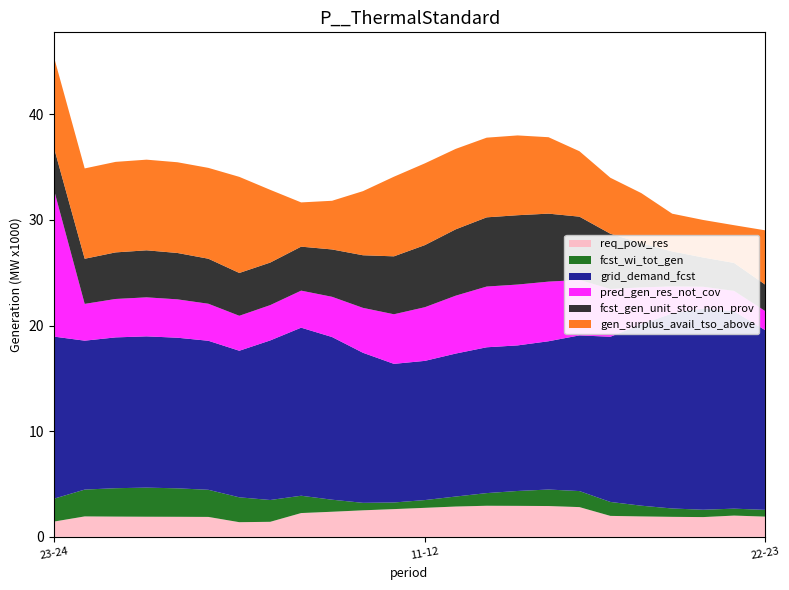

Reading left to right, what are all the values shown in this chart?

req_pow_res: 23-24=1445	00-01=1938	01-02=1920	02-03=1908	03-04=1901	04-05=1889	05-06=1391	06-07=1426	07-08=2255	08-09=2379	09-10=2515	10-11=2629	11-12=2750	12-13=2873	13-14=2946	14-15=2936	15-16=2920	16-17=2819	17-18=1987	18-19=1937	19-20=1897	20-21=1874	21-22=2016	22-23=1919
fcst_wi_tot_gen: 23-24=2164	00-01=2539	01-02=2688	02-03=2755	03-04=2695	04-05=2568	05-06=2354	06-07=2065	07-08=1640	08-09=1140	09-10=708	10-11=627	11-12=734	12-13=947	13-14=1198	14-15=1410	15-16=1562	16-17=1518	17-18=1320	18-19=1016	19-20=791	20-21=695	21-22=657	22-23=638
grid_demand_fcst: 23-24=15352	00-01=14097	01-02=14276	02-03=14319	03-04=14257	04-05=14107	05-06=13875	06-07=15105	07-08=15909	08-09=15399	09-10=14203	10-11=13123	11-12=13177	12-13=13534	13-14=13804	14-15=13780	15-16=14036	16-17=14736	17-18=15637	18-19=17172	19-20=18464	20-21=19055	21-22=18679	22-23=17024
pred_gen_res_not_cov: 23-24=13969	00-01=3482	01-02=3637	02-03=3693	03-04=3632	04-05=3505	05-06=3310	06-07=3344	07-08=3506	08-09=3808	09-10=4252	10-11=4695	11-12=5079	12-13=5480	13-14=5749	14-15=5760	15-16=5645	16-17=5251	17-18=4520	18-19=3490	19-20=2559	20-21=2054	21-22=1935	22-23=1809
fcst_gen_unit_stor_non_prov: 23-24=3969	00-01=4272	01-02=4409	02-03=4452	03-04=4390	04-05=4262	05-06=4052	06-07=4027	07-08=4164	08-09=4483	09-10=4981	10-11=5483	11-12=5879	12-13=6281	13-14=6551	14-15=6564	15-16=6436	16-17=5989	17-18=5232	18-19=4193	19-20=3310	20-21=2769	21-22=2646	22-23=2504
gen_surplus_avail_tso_above: 23-24=8588	00-01=8551	01-02=8569	02-03=8581	03-04=8588	04-05=8600	05-06=9098	06-07=6885	07-08=4188	08-09=4608	09-10=6070	10-11=7537	11-12=7739	12-13=7616	13-14=7543	14-15=7553	15-16=7235	16-17=6194	17-18=5300	18-19=4736	19-20=3573	20-21=3553	21-22=3572	22-23=5129